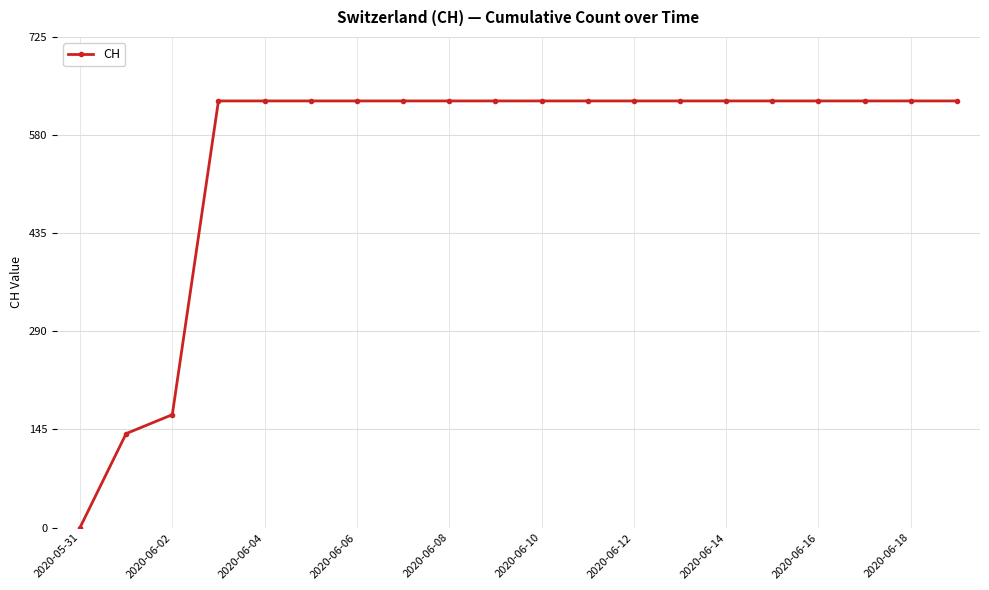

What is the maximum value shown in the chart?

631